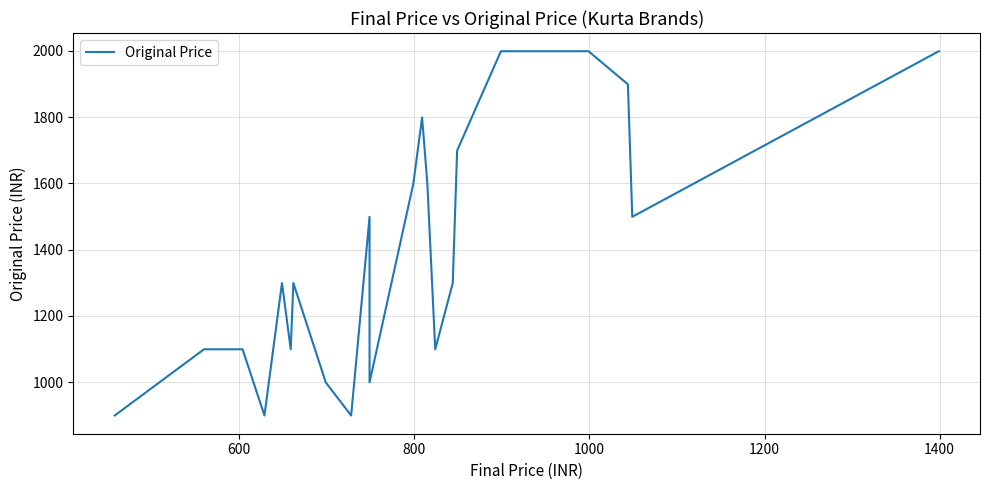

Is this an area chart (filled region under the line)?

No